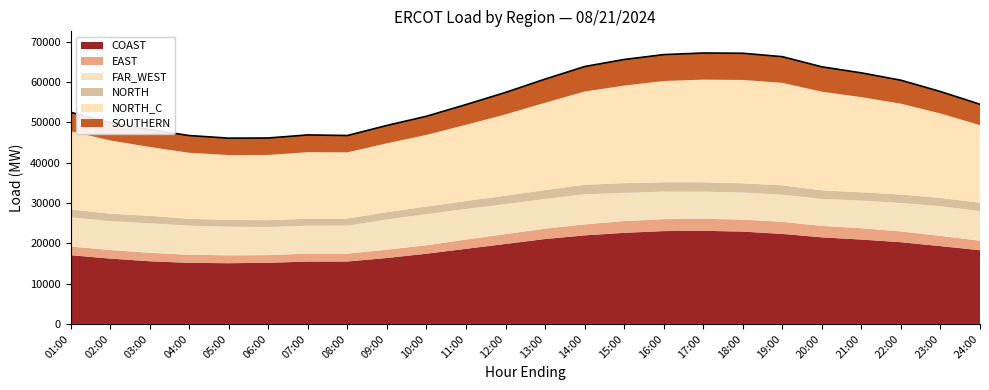

How many lines are shown in the chart?

6